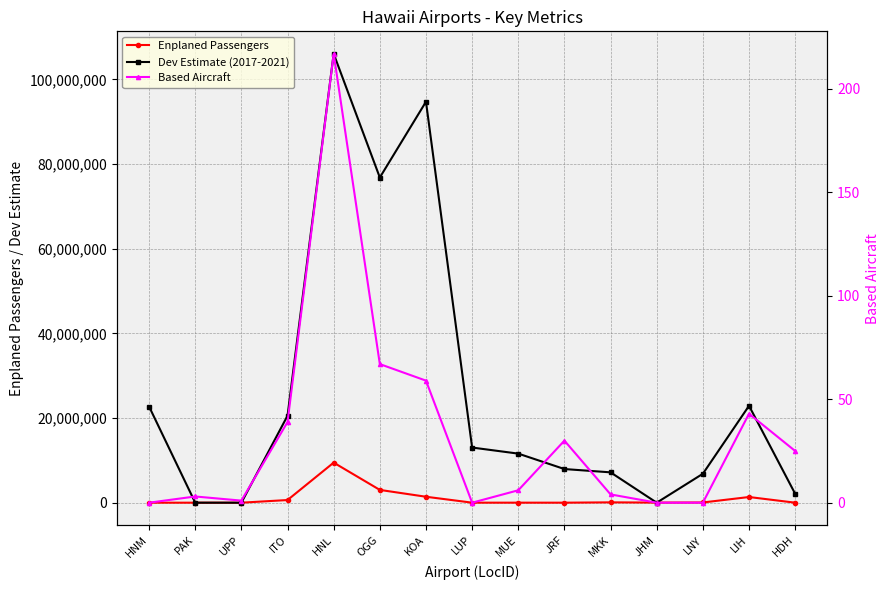

At which category does Enplaned Passengers reach its first local valley?

LUP